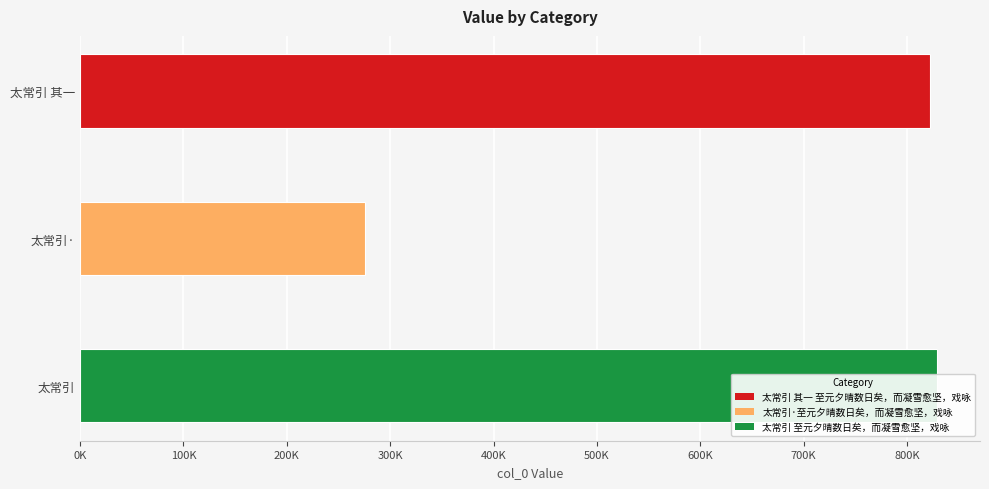

Reading right to left, transcribe all the data shown in this chart.

829277	275473	822182